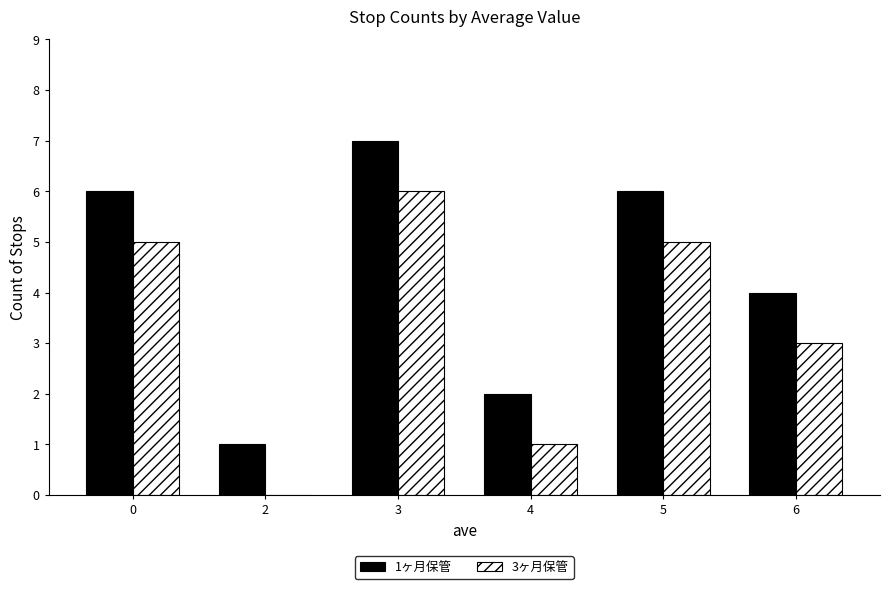

Where is 3ヶ月保管 nearest to the value 3?

6